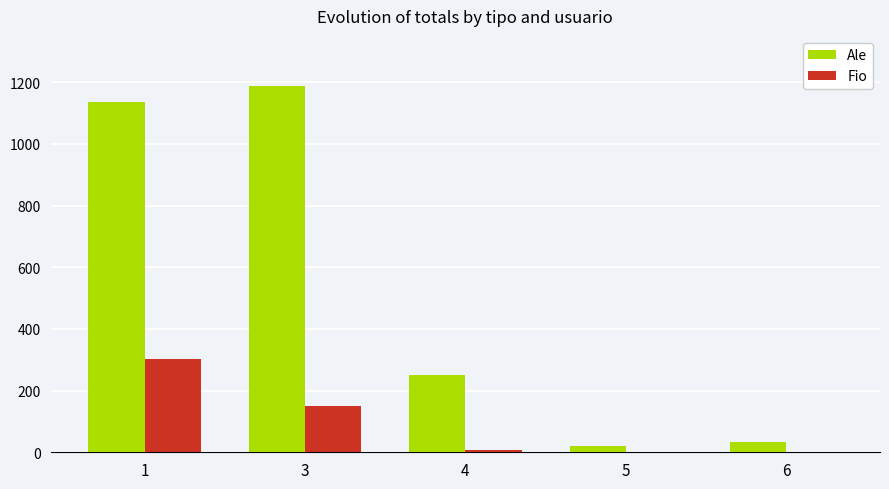

What is the maximum value shown in the chart?

1187